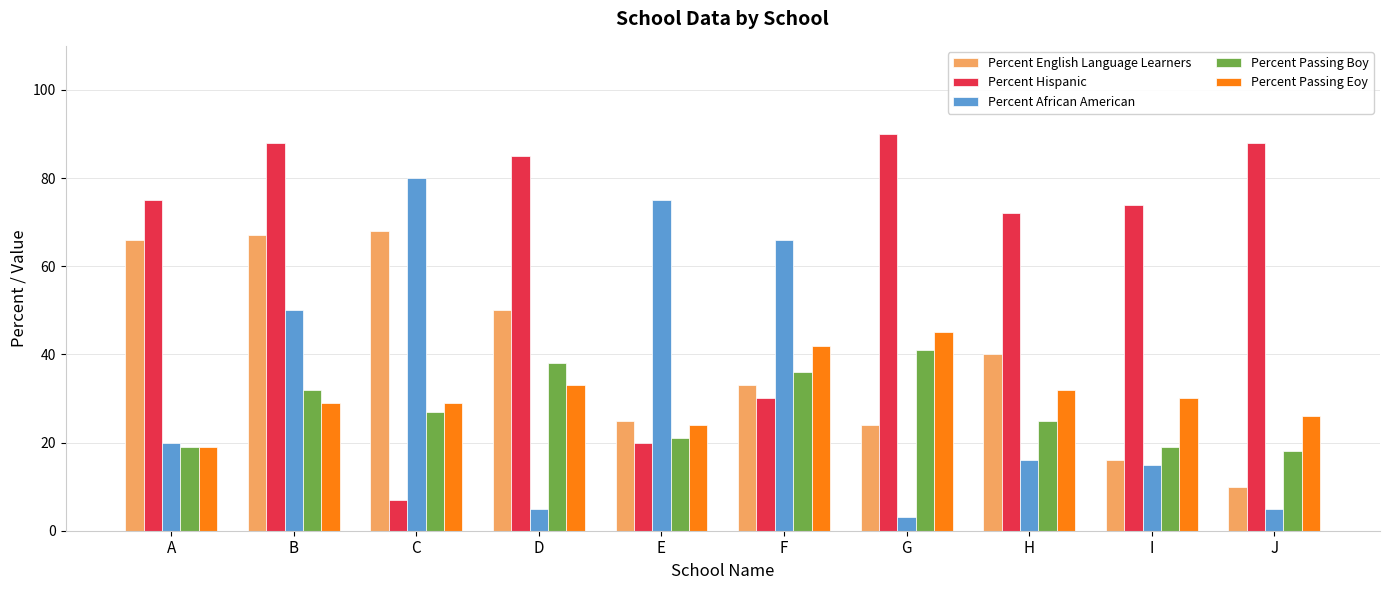

Does the chart contain stacked bars?

No